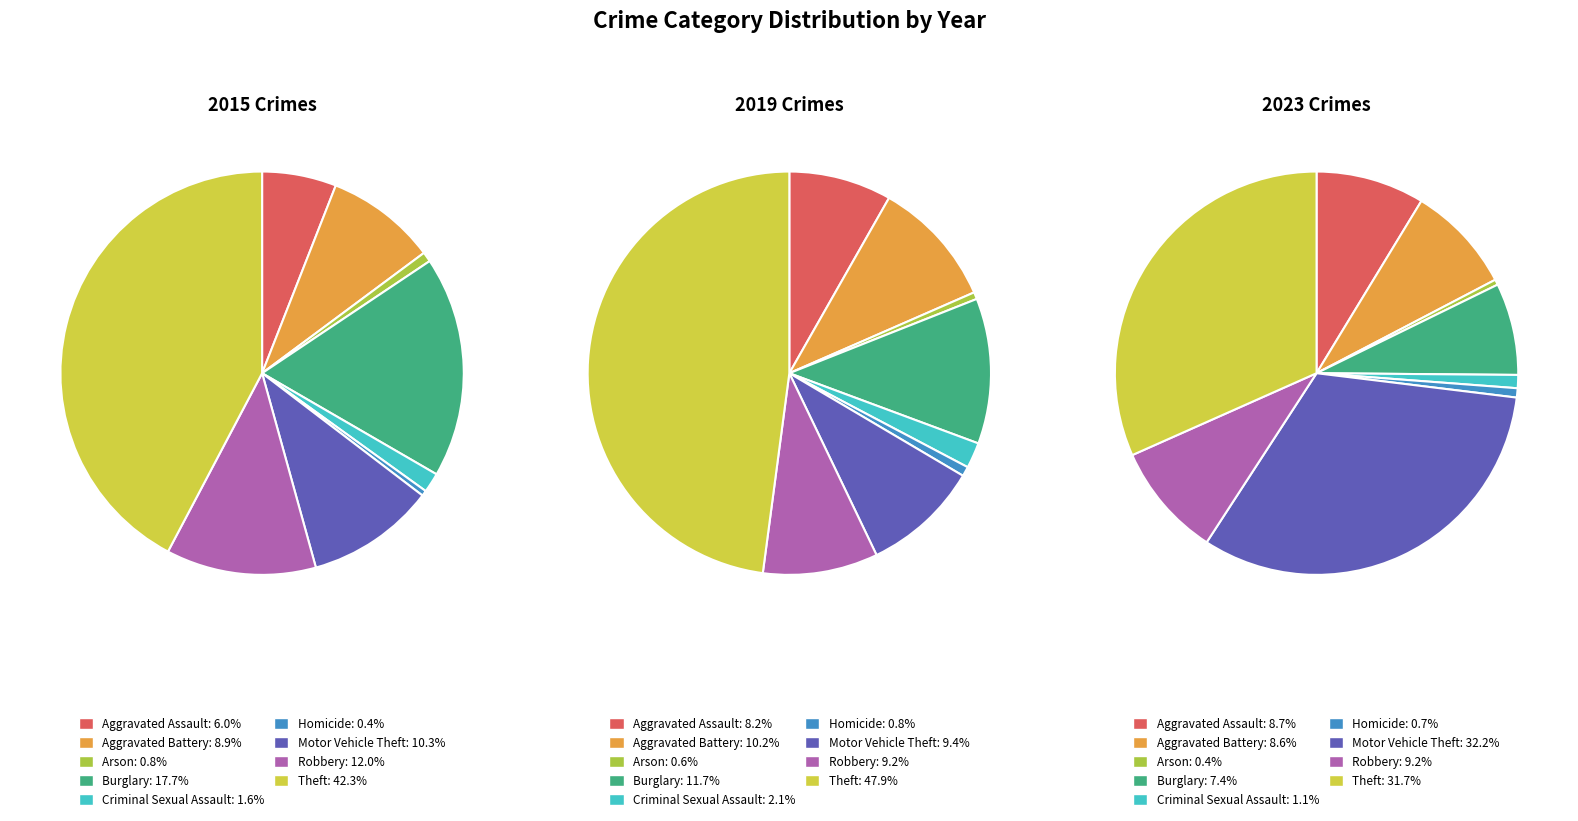

Is it true that Robbery is 19% of the pie?

False